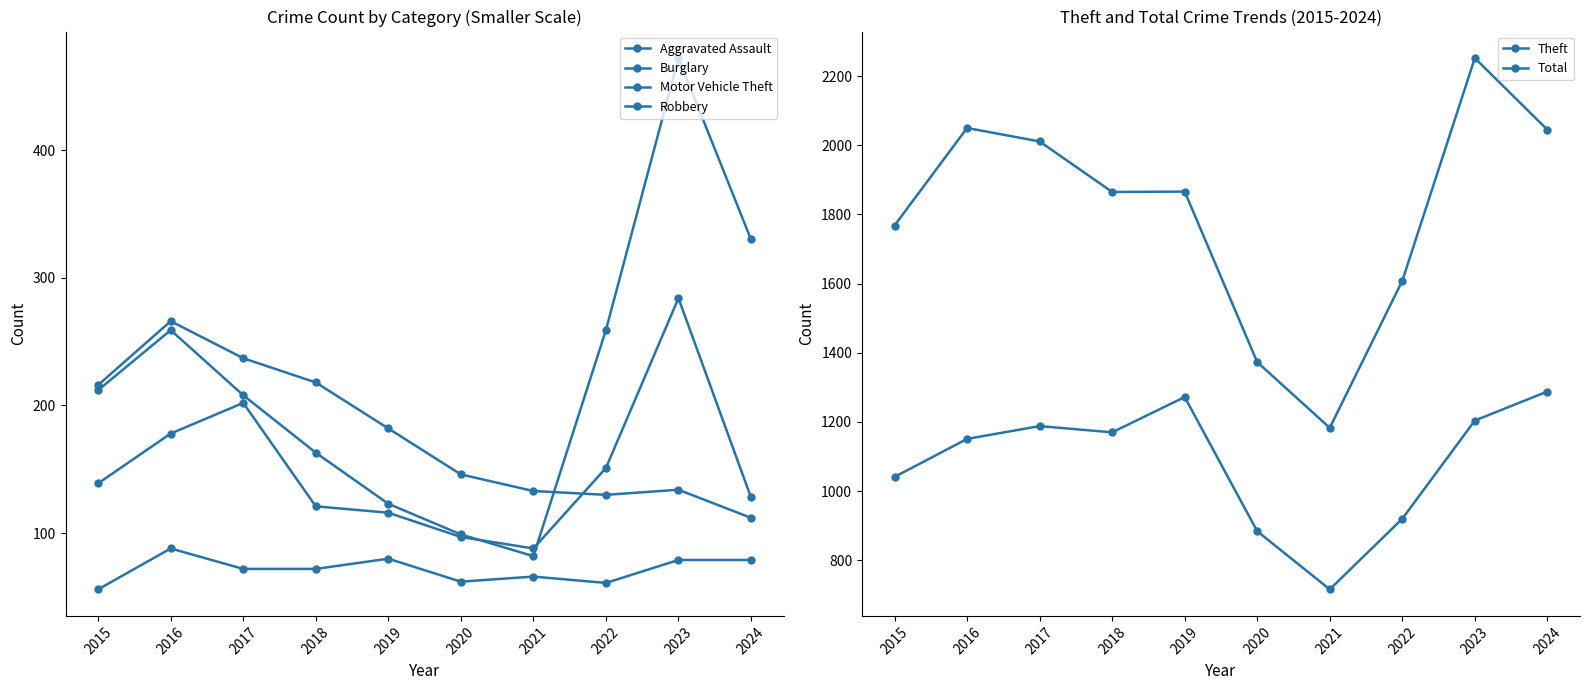

Between 2015 and 2024, which series saw the biggest shift?

Total